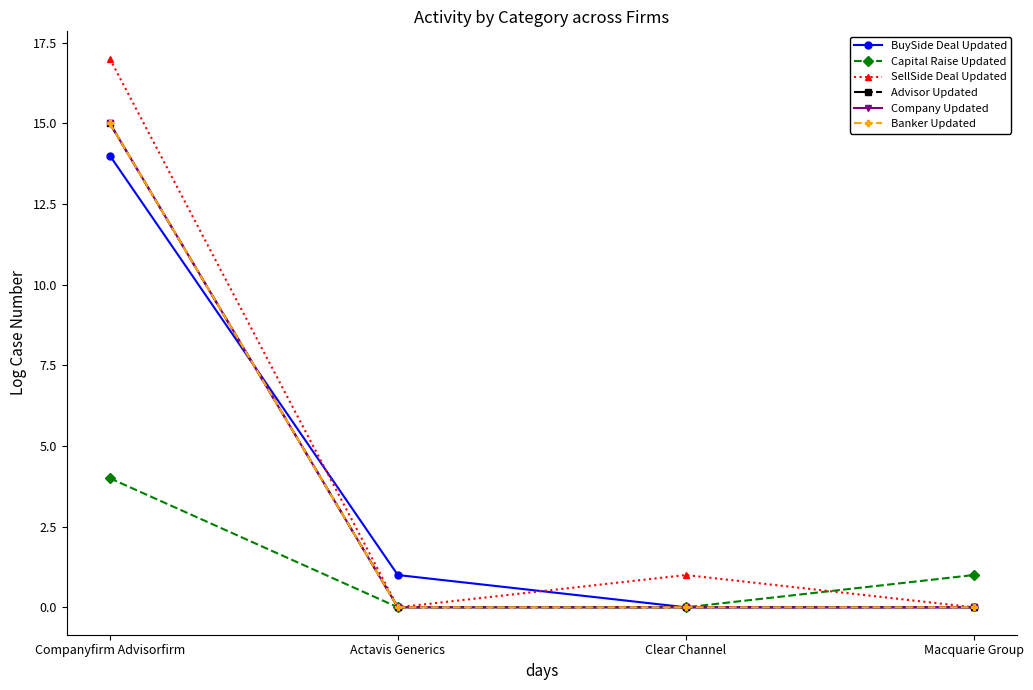

Is this an area chart (filled region under the line)?

No